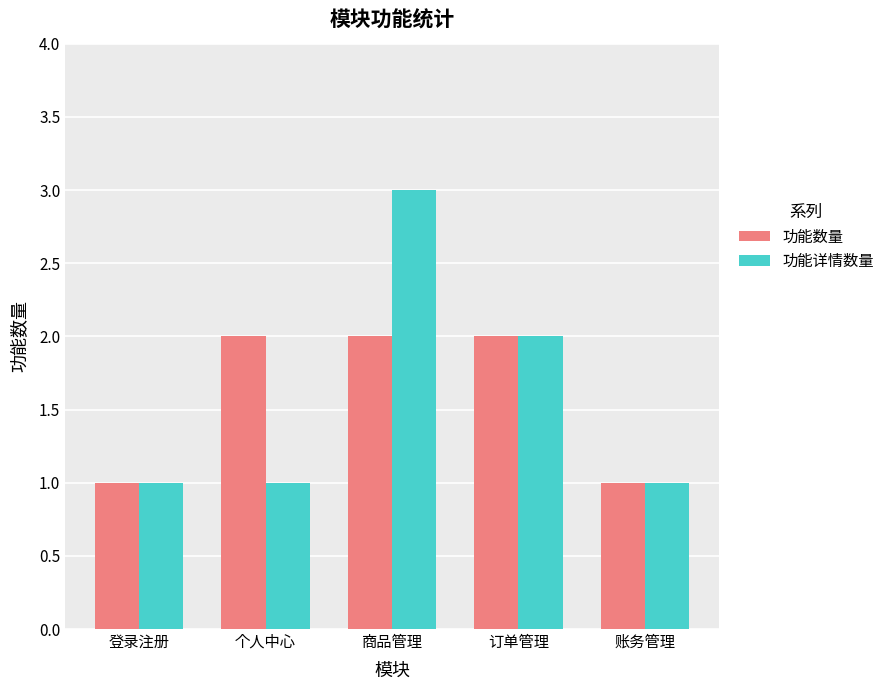

Is it true that 功能详情数量 equals 1 at 登录注册?

True